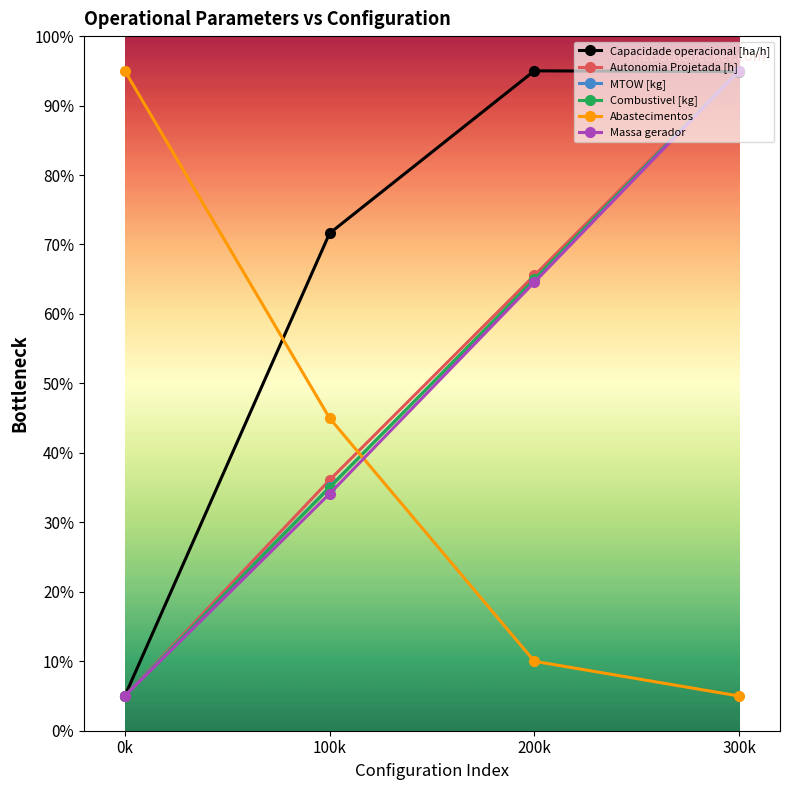

What is the label of the 4th point from the left?

300k